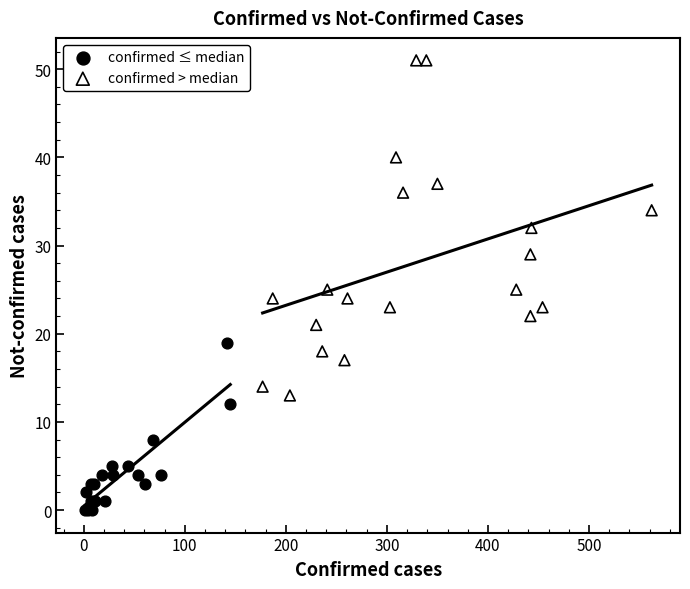

Which series has the widest spread of Y values?

confirmed > median